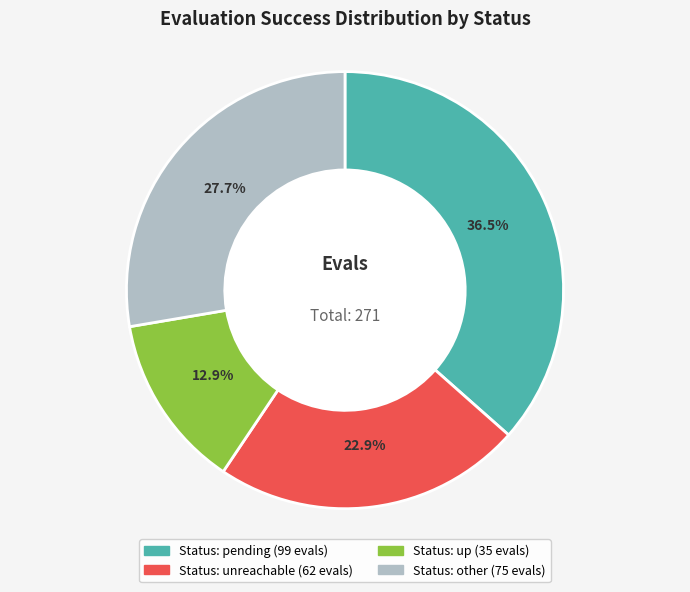

Is there any slice that represents more than half of the pie?

No